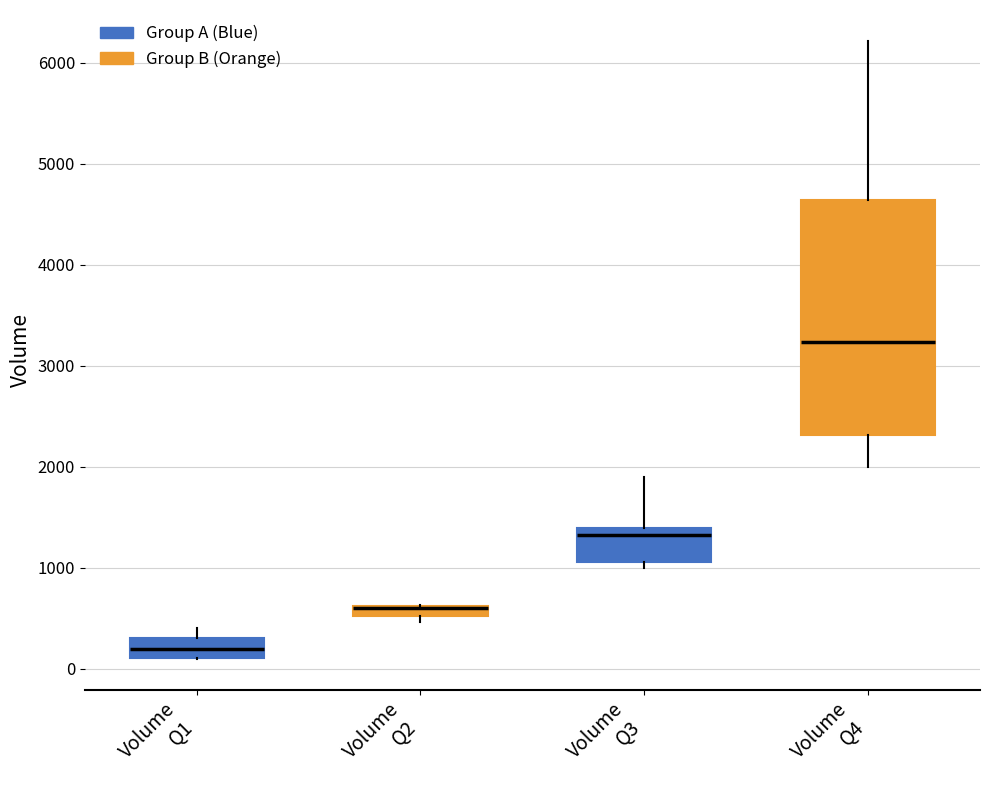

Comparing the boxes themselves (not the whiskers), which one is the tallest?

Volume Q4